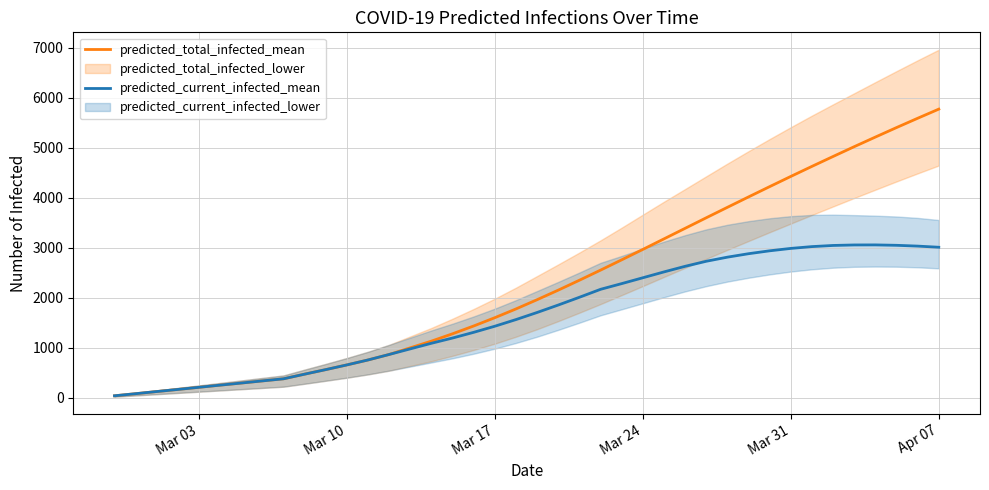

Which category has the highest value in the predicted_total_infected_mean series?

Apr 07